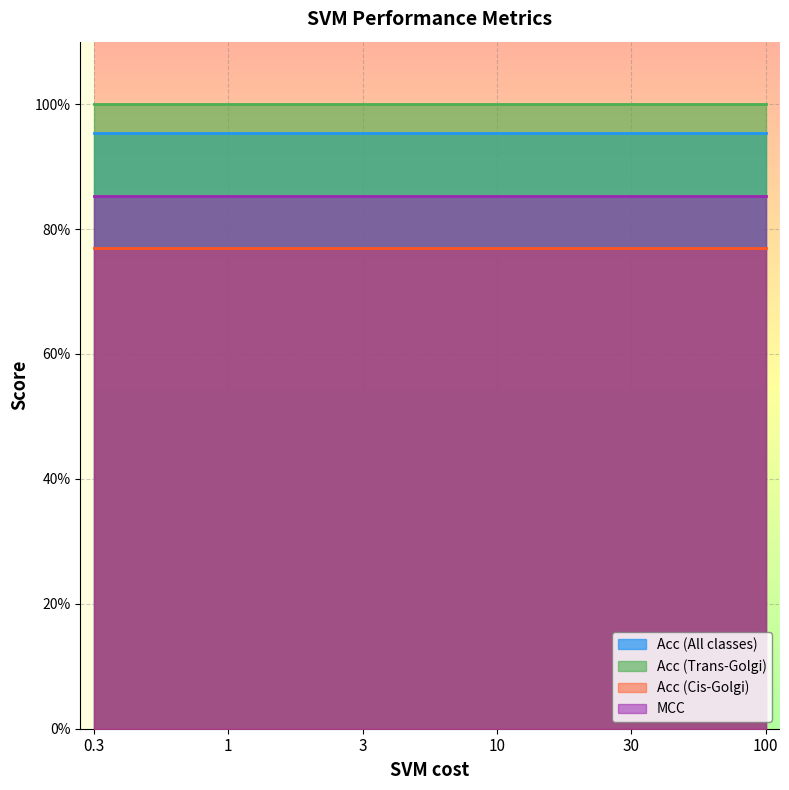

What are all the series names shown in the legend?

Acc (All classes), Acc (Trans-Golgi), Acc (Cis-Golgi), MCC